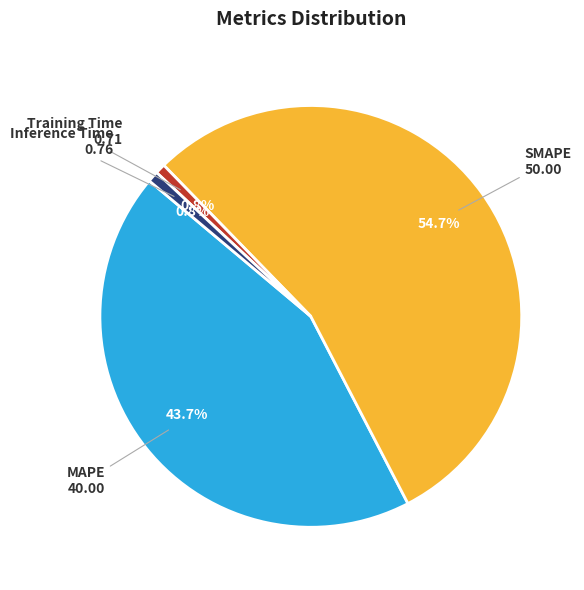

How much of the chart is everything except SMAPE?

45.3%